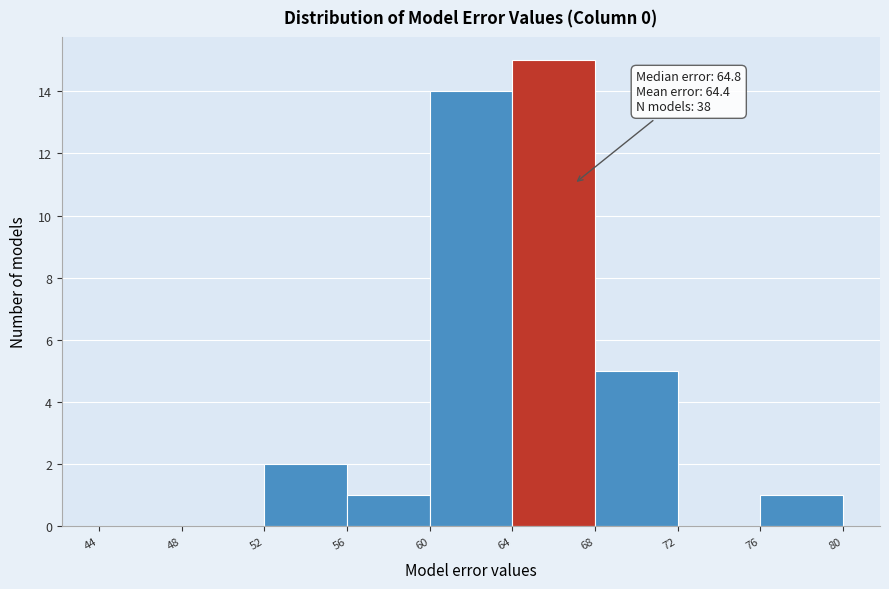

Which range on the x-axis has the tallest bar?

64 to 68